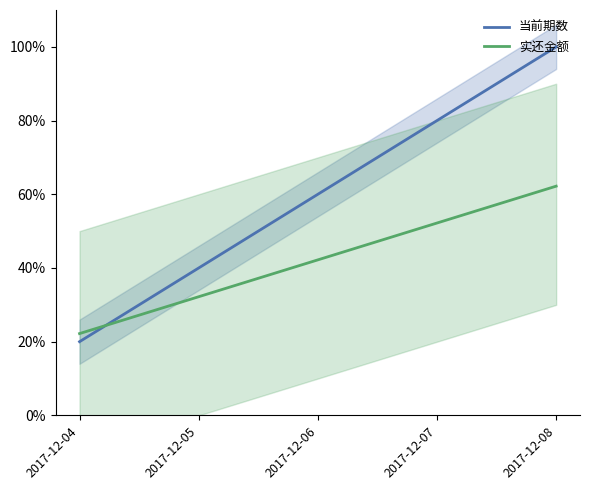

How many values in the 当前期数 series exceed 60?

2